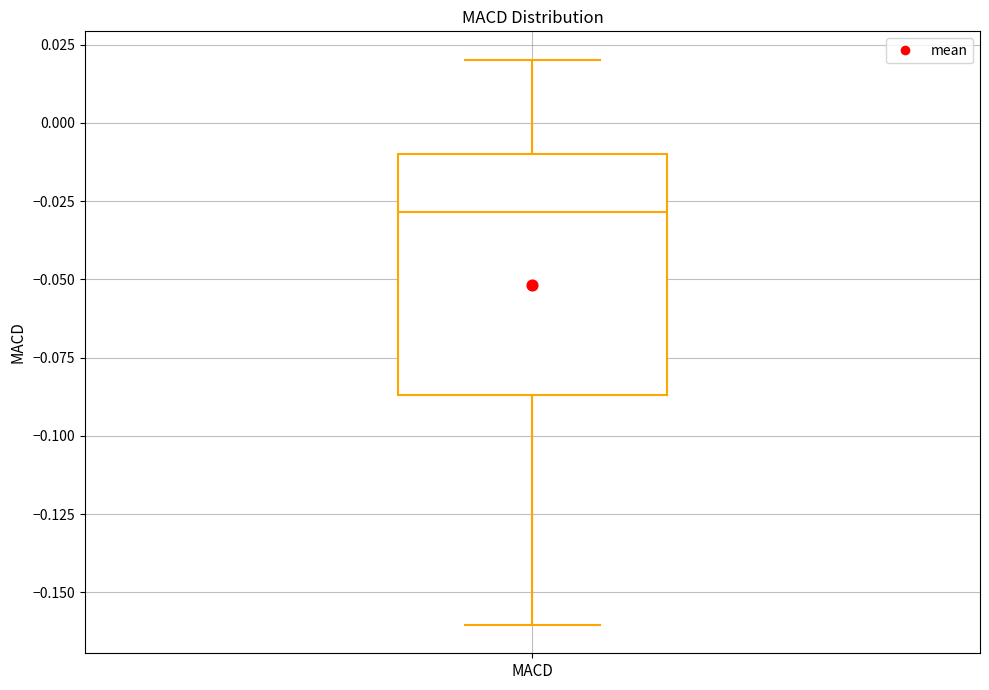

Where does the median line of the box for MACD sit on the y-axis? The values are not printed on the chart, so give them approximately, as read against the axis.

-0.030